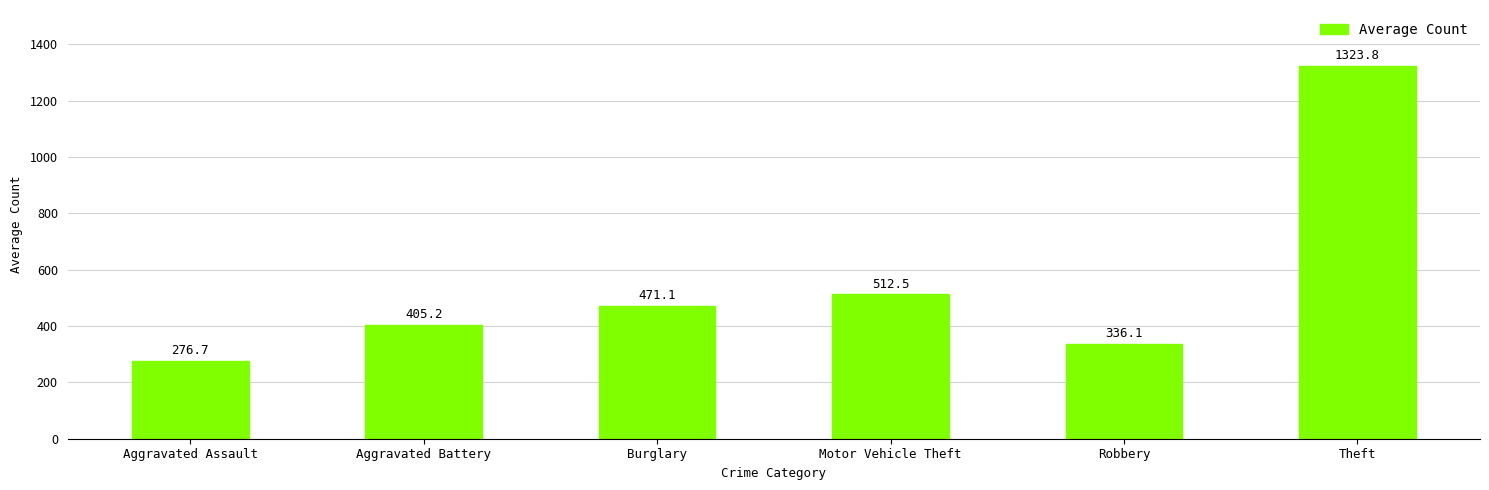

List the labels in order of value, smallest first.

Aggravated Assault, Robbery, Aggravated Battery, Burglary, Motor Vehicle Theft, Theft